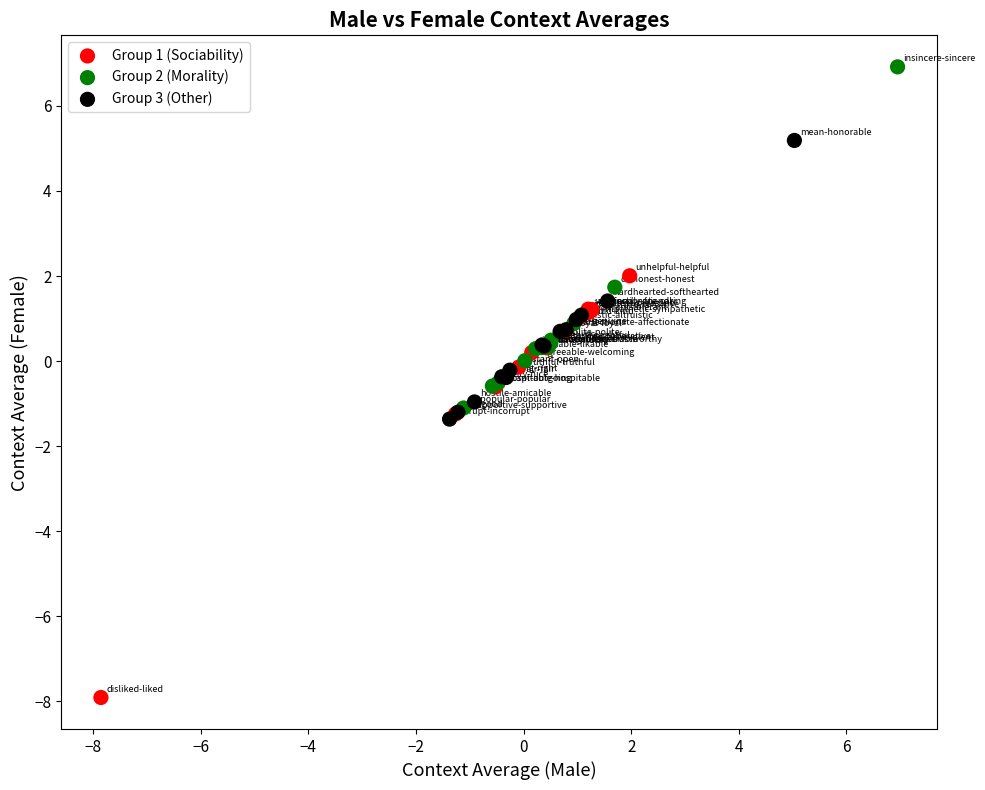

Which series reaches the maximum Y coordinate?

Group 2 (Morality)